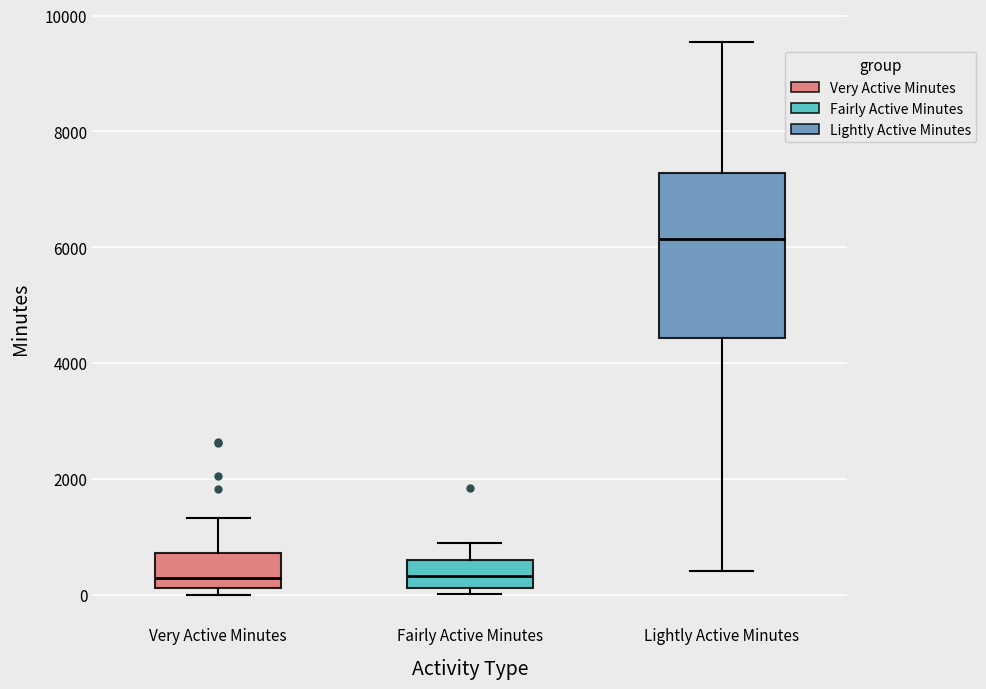

Where is the upper edge of the box for Very Active Minutes on the y-axis? The values are not printed on the chart, so give them approximately, as read against the axis.

800